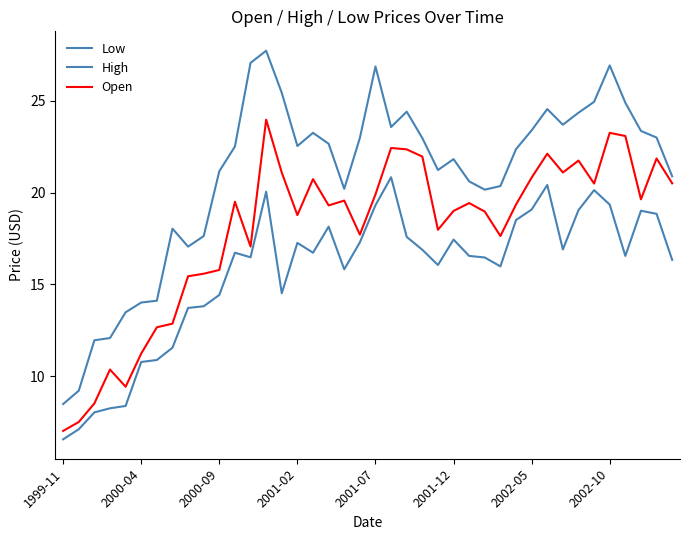

How many lines are shown in the chart?

3